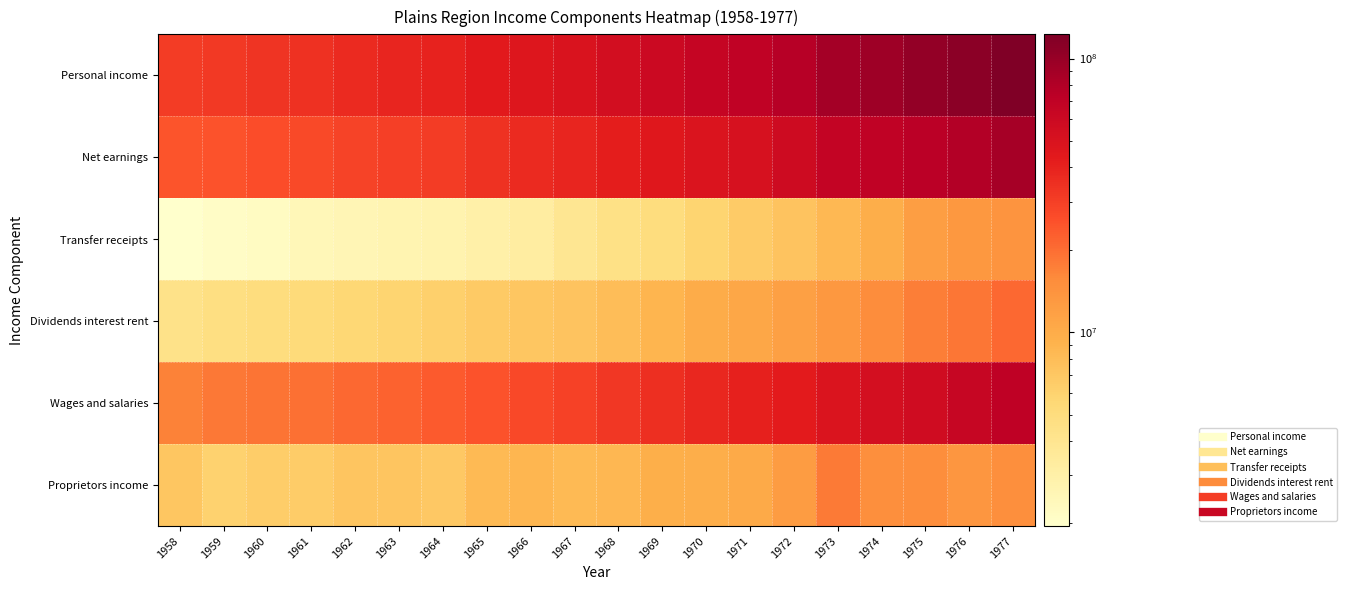

Which has a higher value, 1958 or 1977?

1977